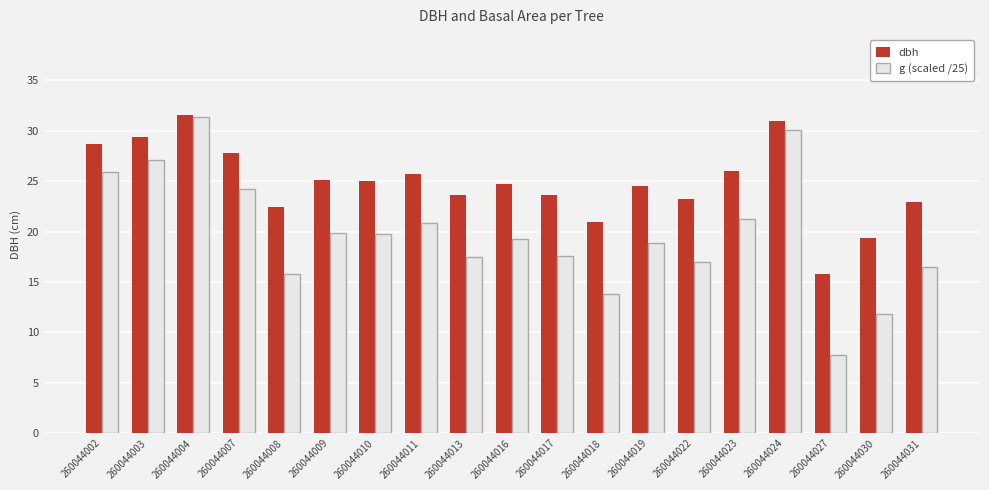

The value of g (scaled /25) at 260044002 is 7.7. True or false?

False